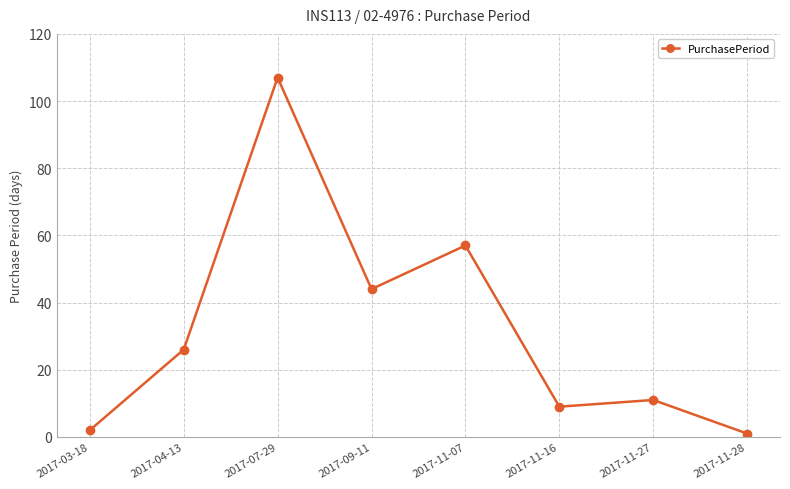

Count the number of categories in the chart.

8